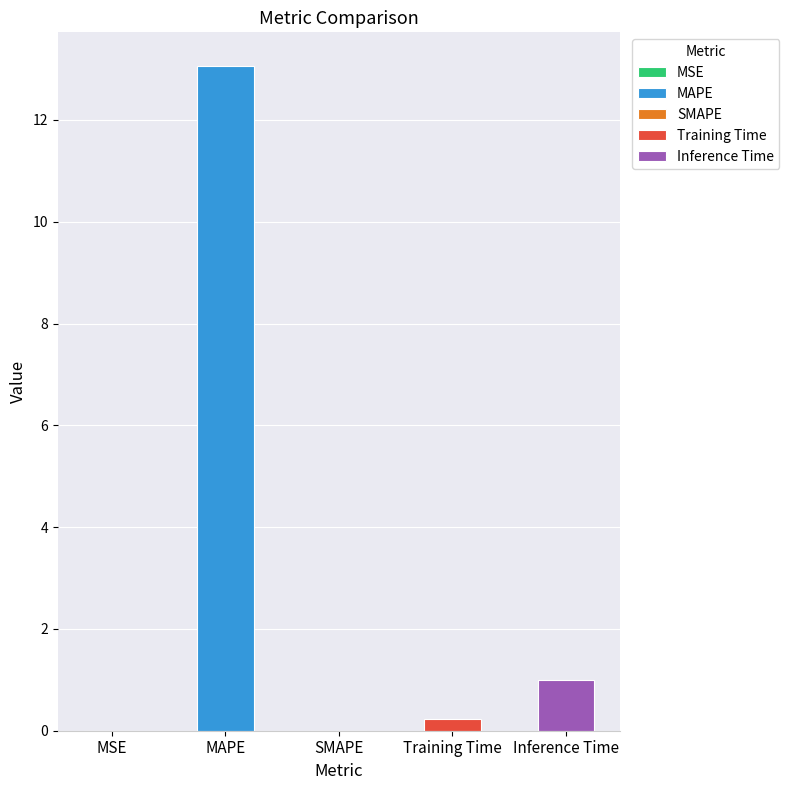

Reading left to right, transcribe all the data shown in this chart.

0.0	13.1	0.0	0.2	1.0